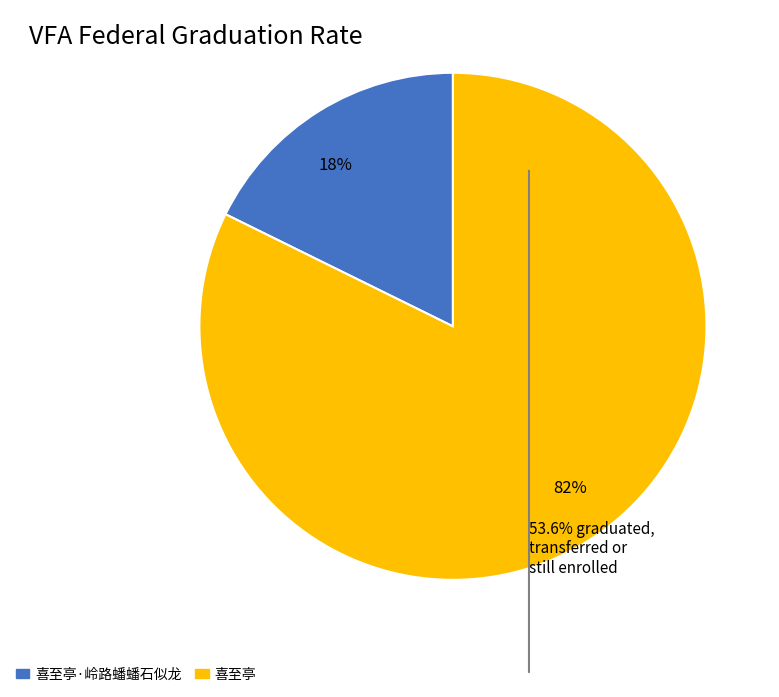

Between 喜至亭·岭路蟠蟠石似龙 and 喜至亭, which is larger?

喜至亭